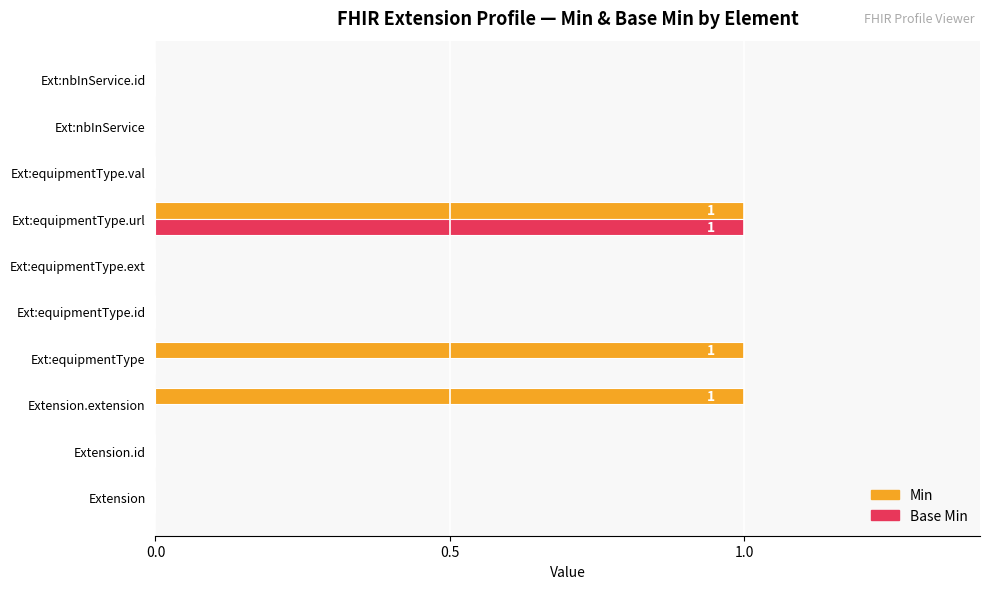

True or false: Base Min has a value of -1 at Ext:equipmentType.val.

False